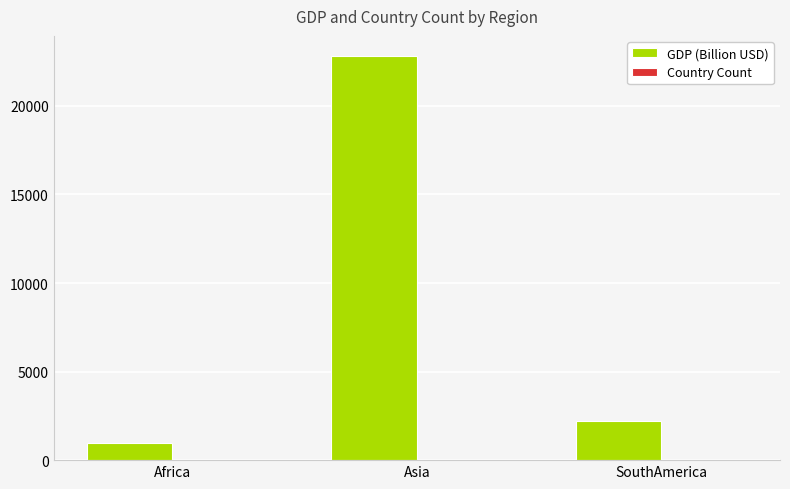

What is the maximum value shown in the chart?

22810.0